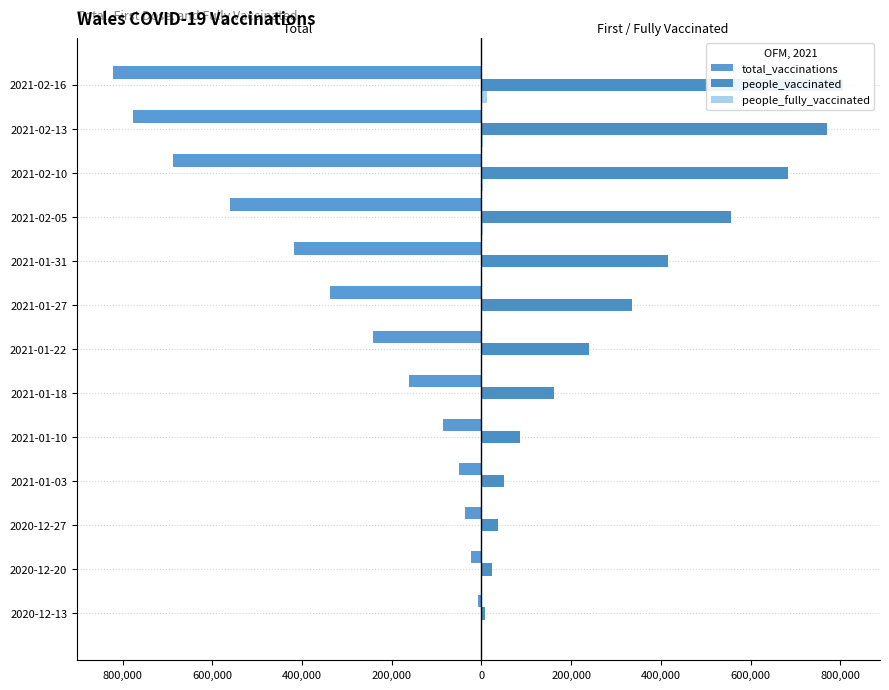

Count the number of categories in the chart.

13